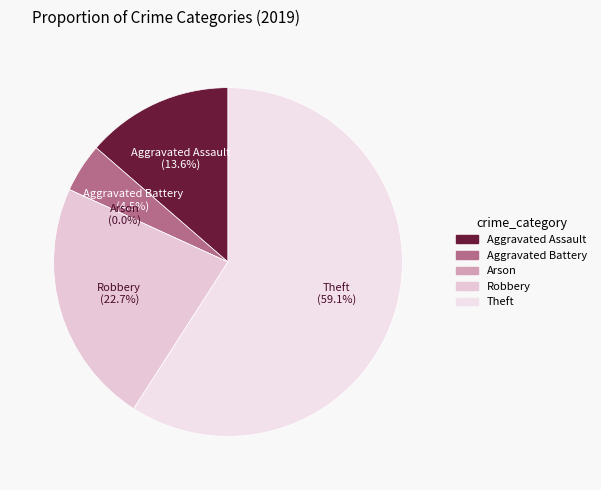

Combined, what portion of the pie is Aggravated Assault and Theft?

72.7%